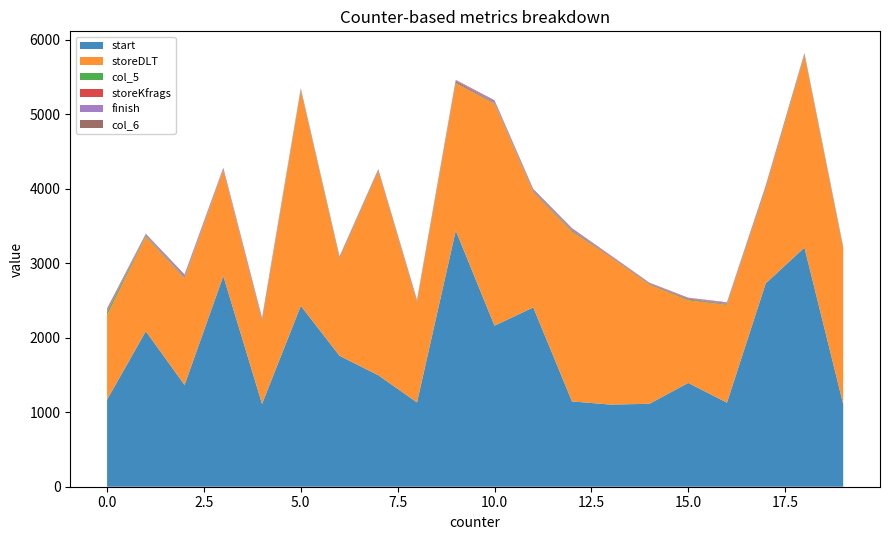

Reading left to right, list all the values displayed in this chart.

start: 0=1168	2=1365	12=1145	1=2086	3=2827	6=1757	7=1496	17=2728	5=2427	10=2161	9=3437	18=3209	11=2406	13=1102	4=1111	14=1113	15=1393	8=1131	16=1128	19=1108
storeDLT: 0=1137	2=1430	12=2276	1=1269	3=1418	6=1298	7=2734	17=1268	5=2888	10=2977	9=1977	18=2575	11=1545	13=1978	4=1106	14=1597	15=1108	8=1342	16=1311	19=2077
col_5: 0=39	2=11	12=13	1=13	3=6	6=9	7=7	17=13	5=11	10=8	9=11	18=12	11=9	13=5	4=11	14=7	15=12	8=8	16=8	19=8
storeKfrags: 0=10	2=6	12=9	1=5	3=6	6=8	7=8	17=13	5=5	10=7	9=17	18=6	11=9	13=8	4=14	14=8	15=10	8=7	16=6	19=7
finish: 0=30	2=29	12=20	1=17	3=18	6=8	7=9	17=15	5=11	10=23	9=13	18=14	11=14	13=8	4=20	14=9	15=9	8=12	16=15	19=13
col_6: 0=10	2=8	12=7	1=5	3=5	6=10	7=8	17=5	5=5	10=10	9=5	18=4	11=12	13=4	4=4	14=4	15=5	8=7	16=7	19=6